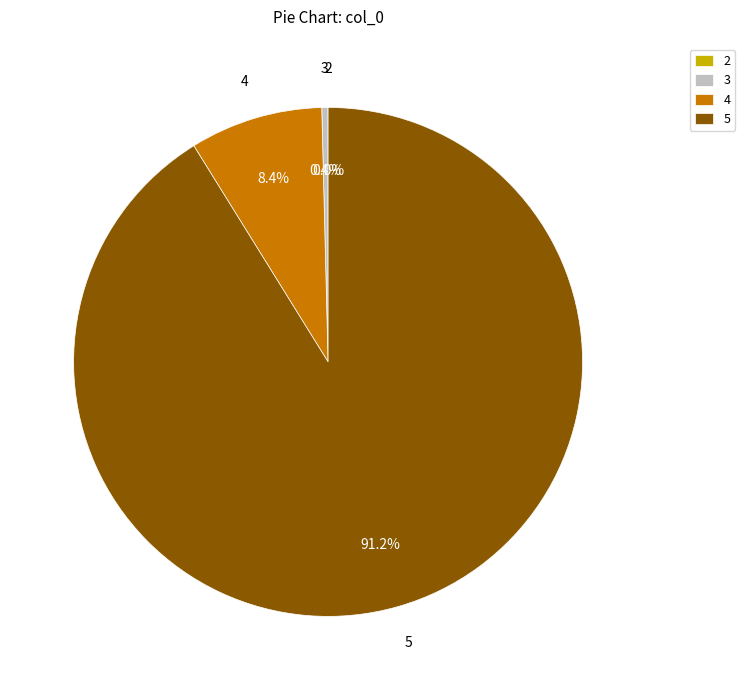

Which category has the biggest portion of the pie?

5